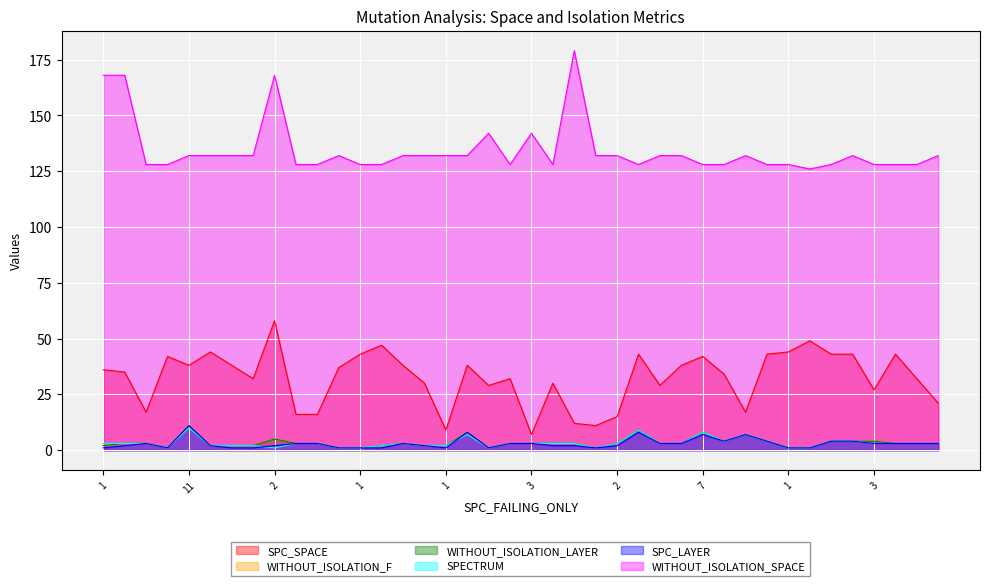

Reading left to right, extract all data points from this chart.

SPC_SPACE: 36	35	17	42	38	44	38	32	58	16	16	37	43	47	38	30	9	38	29	32	7	30	12	11	15	43	29	38	42	34	17	43	44	49	43	43	27	43	32	21
WITHOUT_ISOLATION_F: 2	3	3	1	11	2	2	2	5	3	3	1	1	2	3	2	2	8	1	3	3	3	3	1	3	9	3	3	8	4	7	4	1	1	4	4	4	3	3	3
WITHOUT_ISOLATION_LAYER: 2	3	3	1	11	2	2	2	5	3	3	1	1	2	3	2	2	8	1	3	3	3	3	1	3	9	3	3	8	4	7	4	1	1	4	4	4	3	3	3
SPECTRUM: 3	3	3	1	10	2	2	2	1	3	3	1	1	2	3	2	2	7	1	3	3	3	3	1	3	9	3	3	8	4	7	4	1	1	4	4	3	3	3	3
SPC_LAYER: 1	2	3	1	11	2	1	1	2	3	3	1	1	1	3	2	1	8	1	3	3	2	2	1	2	8	3	3	7	4	7	4	1	1	4	4	3	3	3	3
WITHOUT_ISOLATION_SPACE: 168	168	128	128	132	132	132	132	168	128	128	132	128	128	132	132	132	132	142	128	142	128	179	132	132	128	132	132	128	128	132	128	128	126	128	132	128	128	128	132